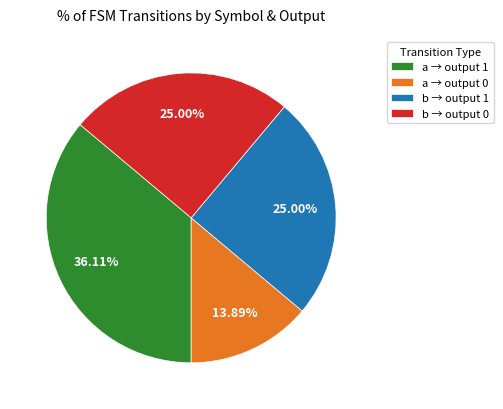

Approximately how many times larger is the value at a → output 0 compared to b → output 1?

0.6